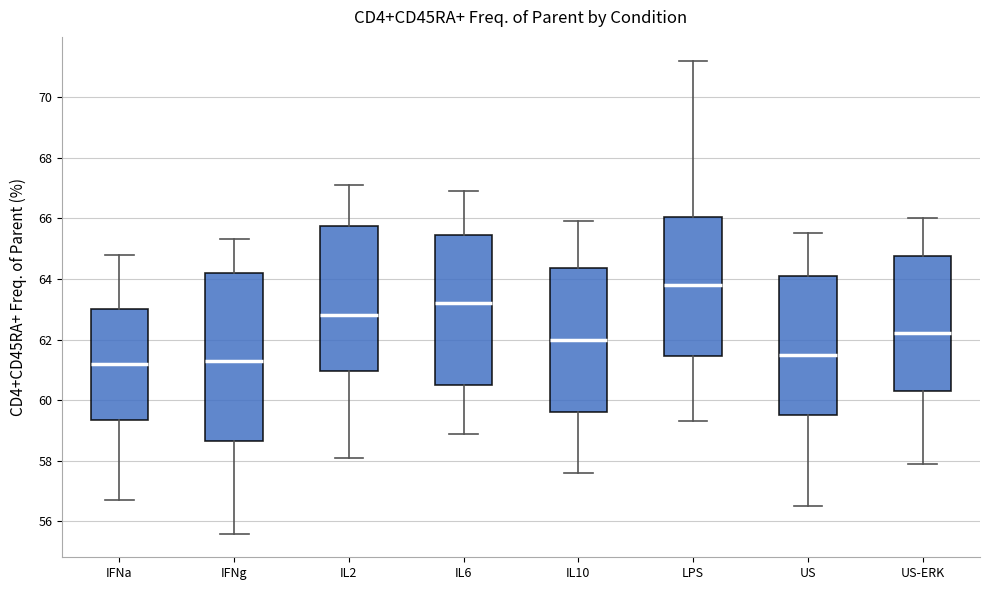

Reading left to right, transcribe this box plot: for each box, give where its median line is, the range the box spans, and where its two whiskers end, as read against the y-axis. The values are not printed on the chart, so give them approximately, as read against the axis.

IFNa: median 61.2, box 59.4 to 63.0, whiskers 56.8 to 64.8
IFNg: median 61.4, box 58.6 to 64.2, whiskers 55.6 to 65.4
IL2: median 62.8, box 61.0 to 65.8, whiskers 58.2 to 67.2
IL6: median 63.2, box 60.6 to 65.4, whiskers 59.0 to 67.0
IL10: median 62.0, box 59.6 to 64.4, whiskers 57.6 to 66.0
LPS: median 63.8, box 61.4 to 66.0, whiskers 59.4 to 71.2
US: median 61.6, box 59.6 to 64.2, whiskers 56.6 to 65.6
US-ERK: median 62.2, box 60.4 to 64.8, whiskers 58.0 to 66.0